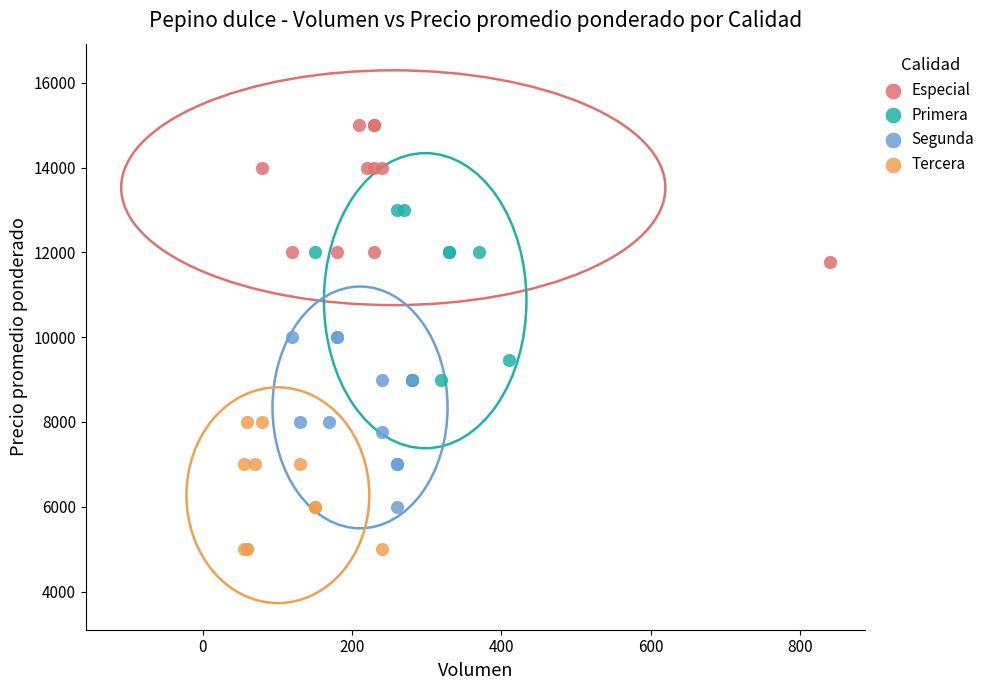

Which series contains the highest Y value?

Especial